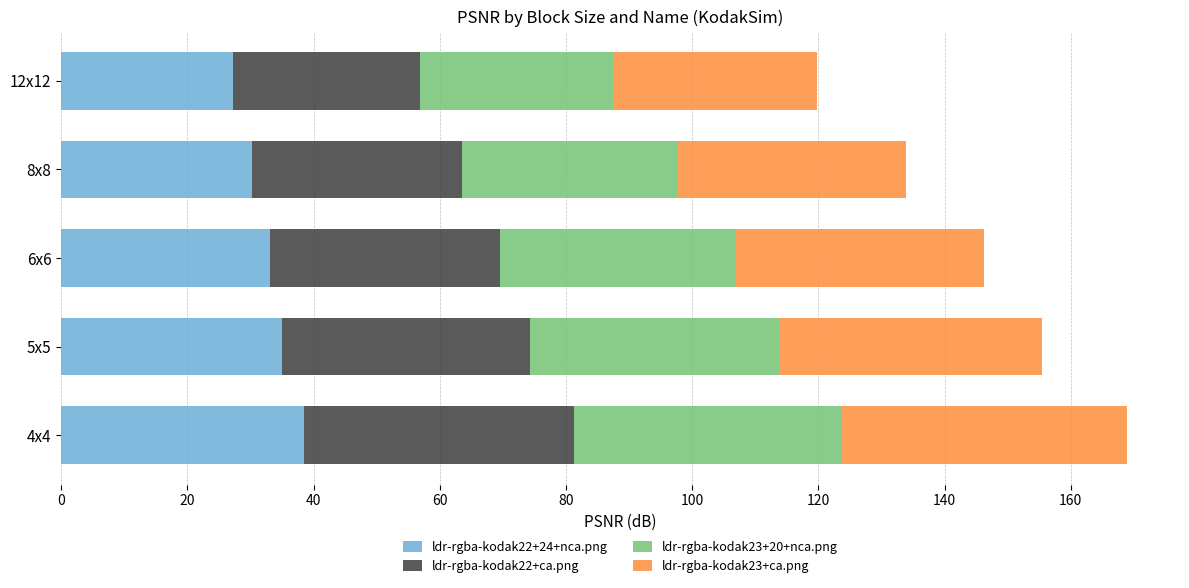

What is the average value of the ldr-rgba-kodak22+24+nca.png series?

32.8